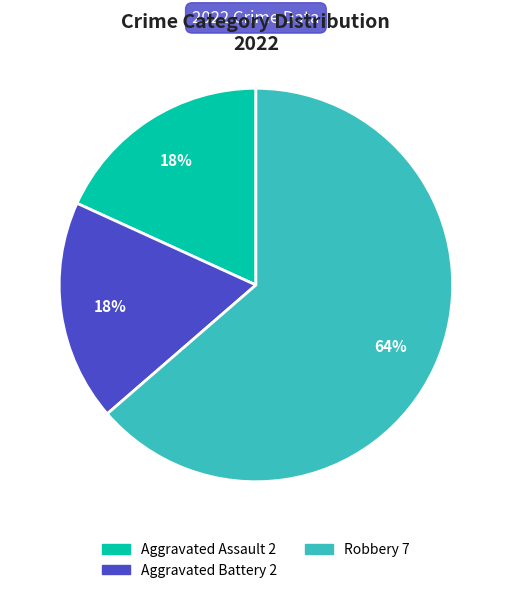

Count the number of slices in the pie.

3